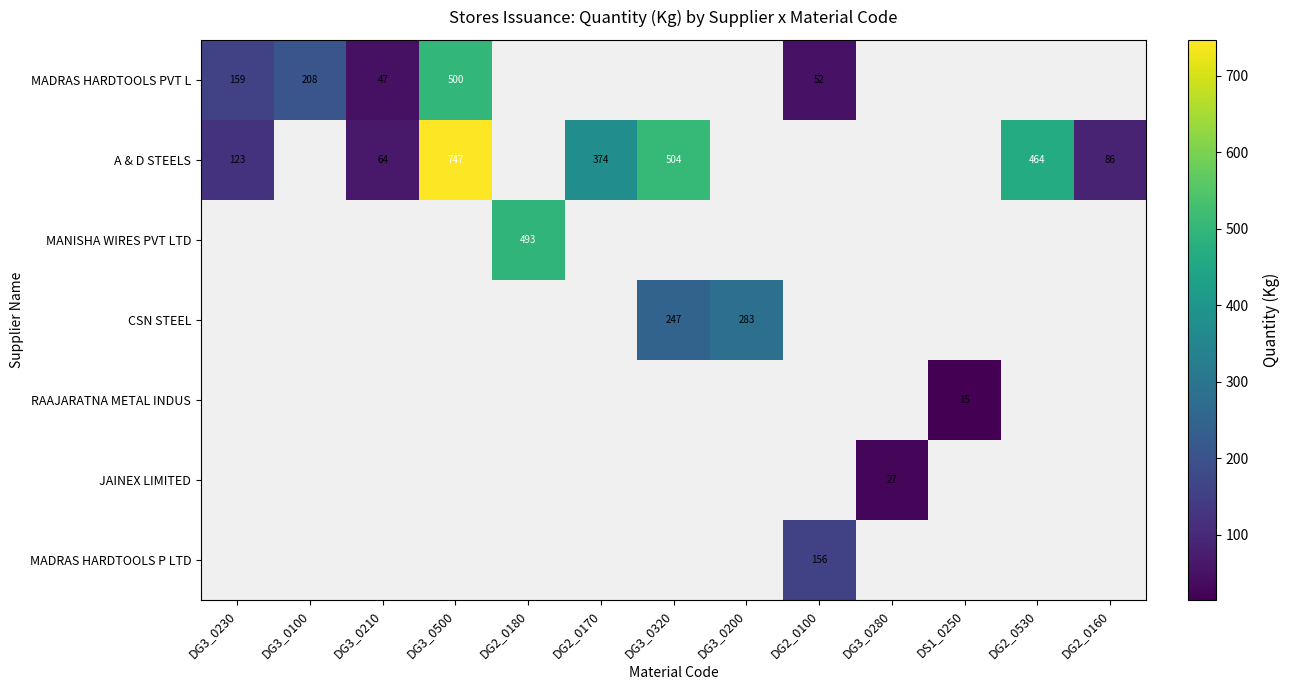

Is it true that A & D STEELS equals 1016 at DG3_0500?

False